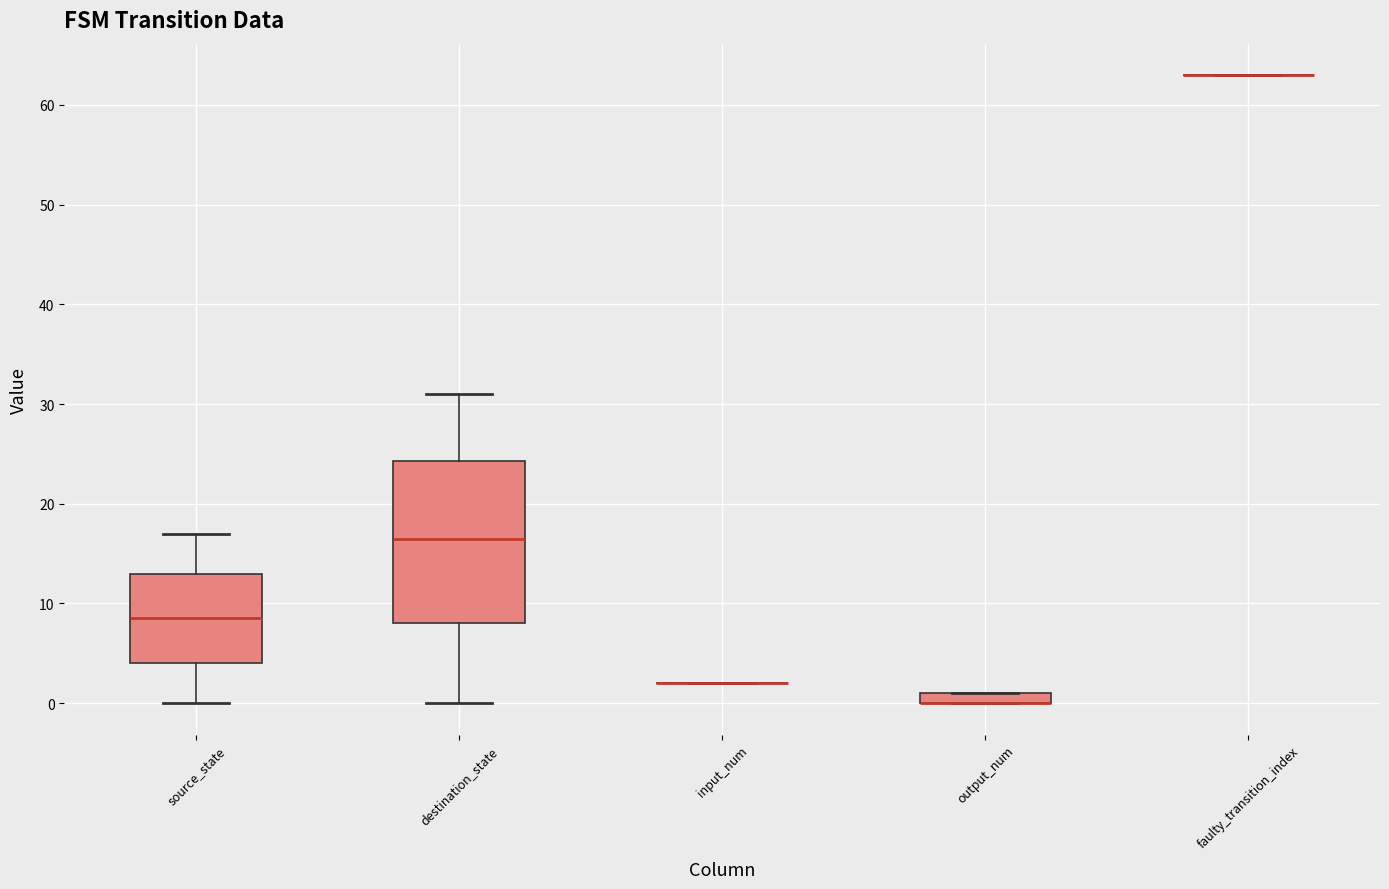

Comparing the boxes themselves (not the whiskers), which one is the tallest?

destination_state